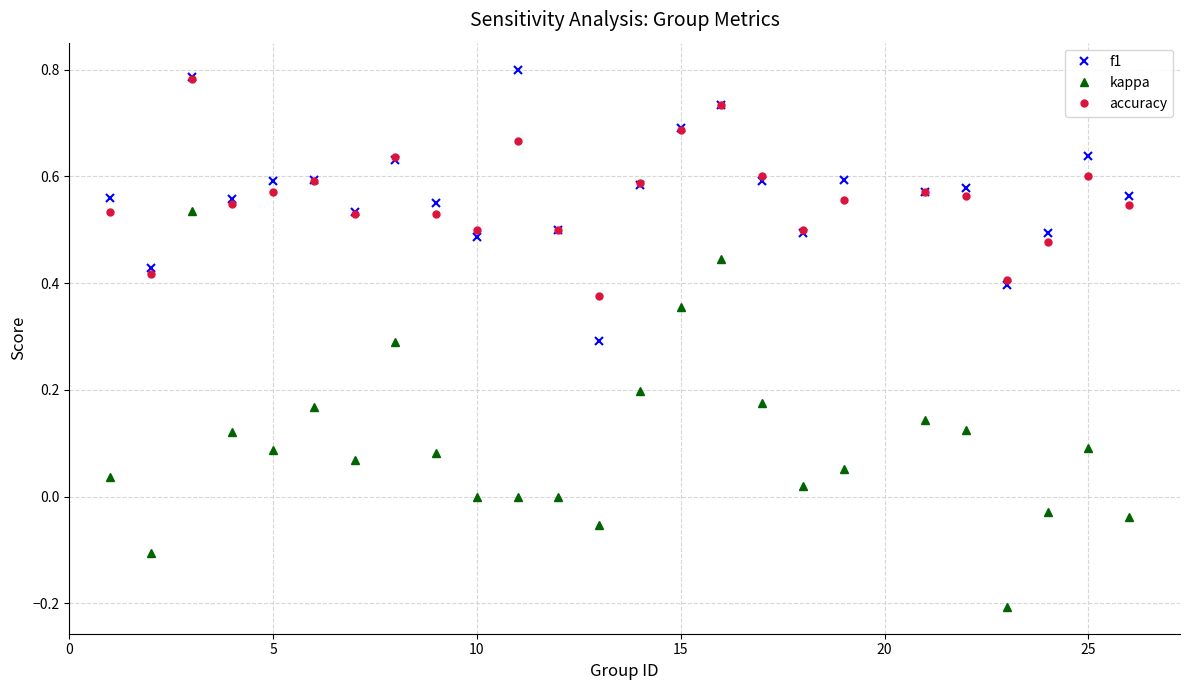

True or false: kappa and accuracy cross at least once.

False